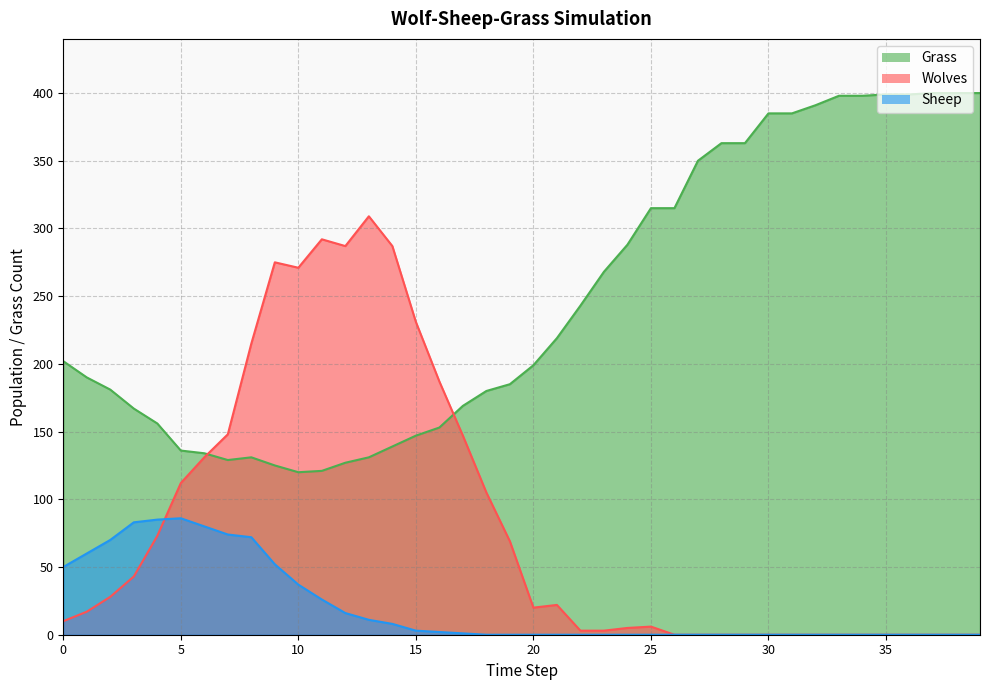

Does the chart display data point markers on the line(s)?

No